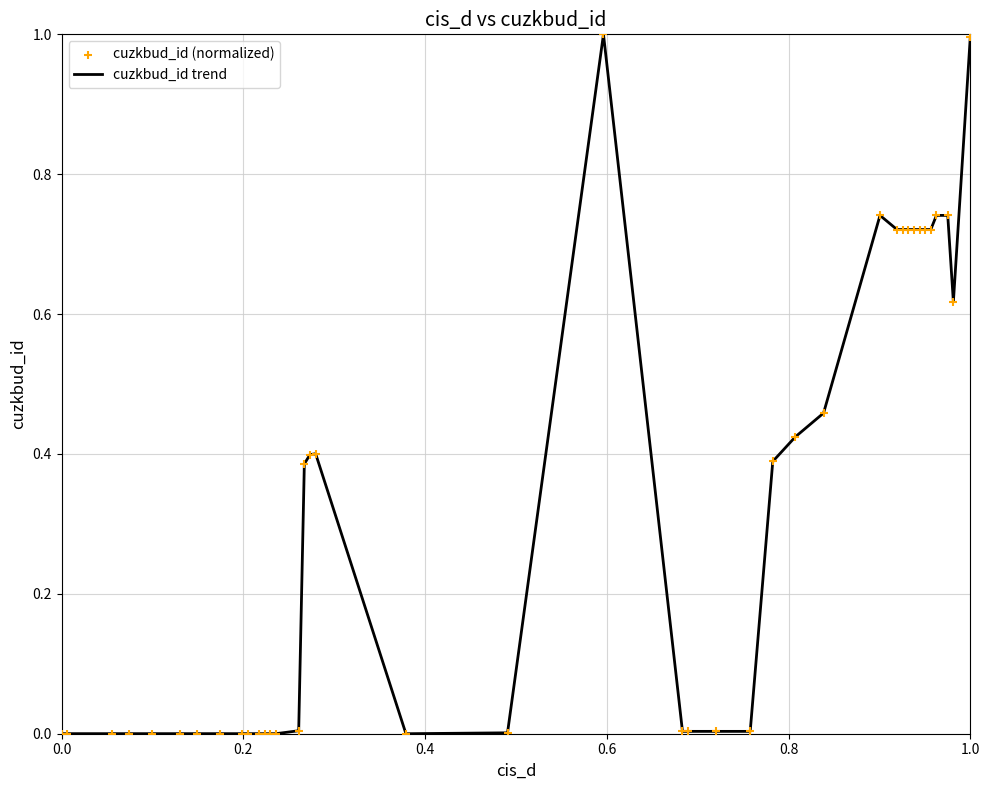

What is the greatest value displayed?

1.0